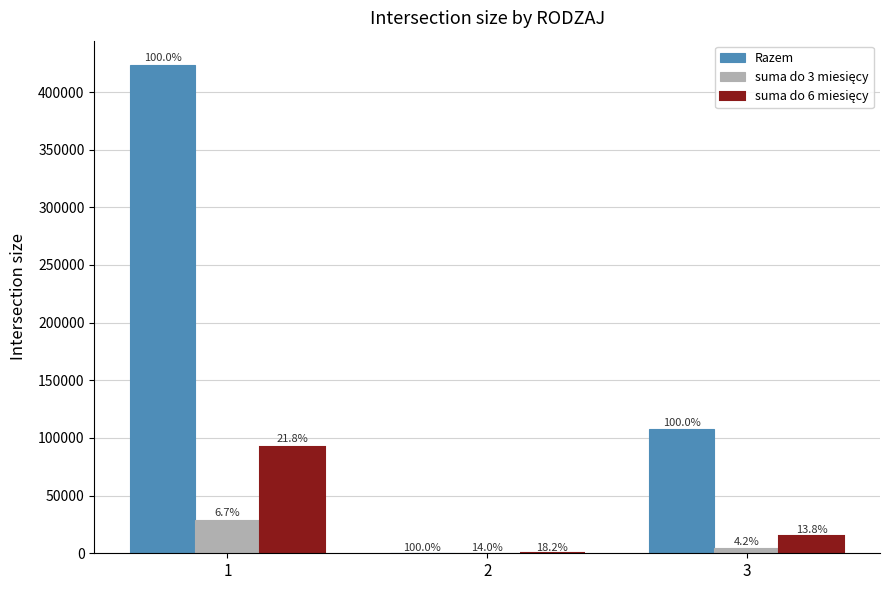

What is the spread (max minus min) of values at 2?

104